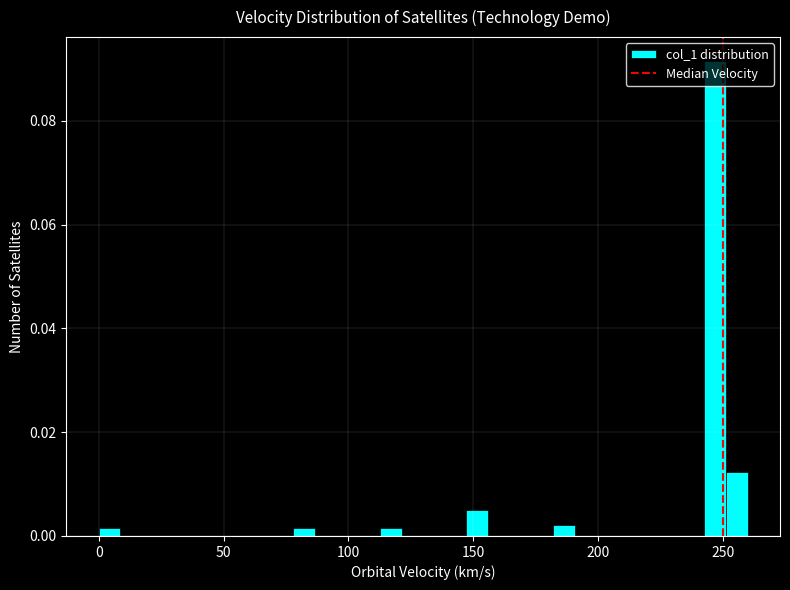

Around what value on the x-axis is the tallest bar? Give the approximate position of its centre, as read against the axis.

245